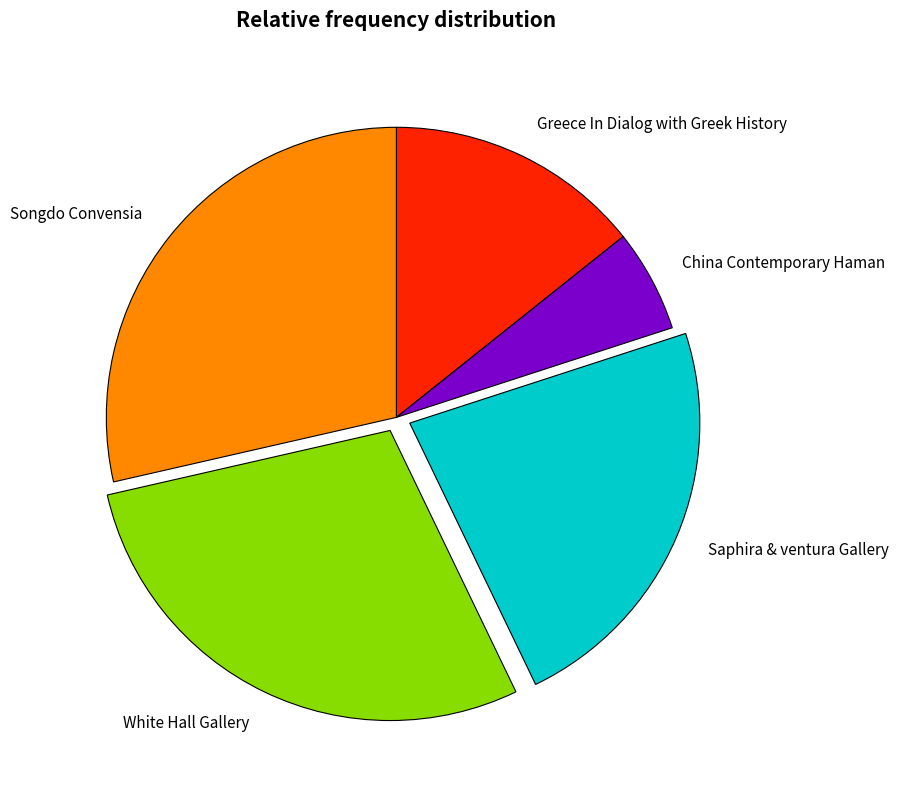

Does Greece In Dialog with Greek History account for over 50% of the chart?

No